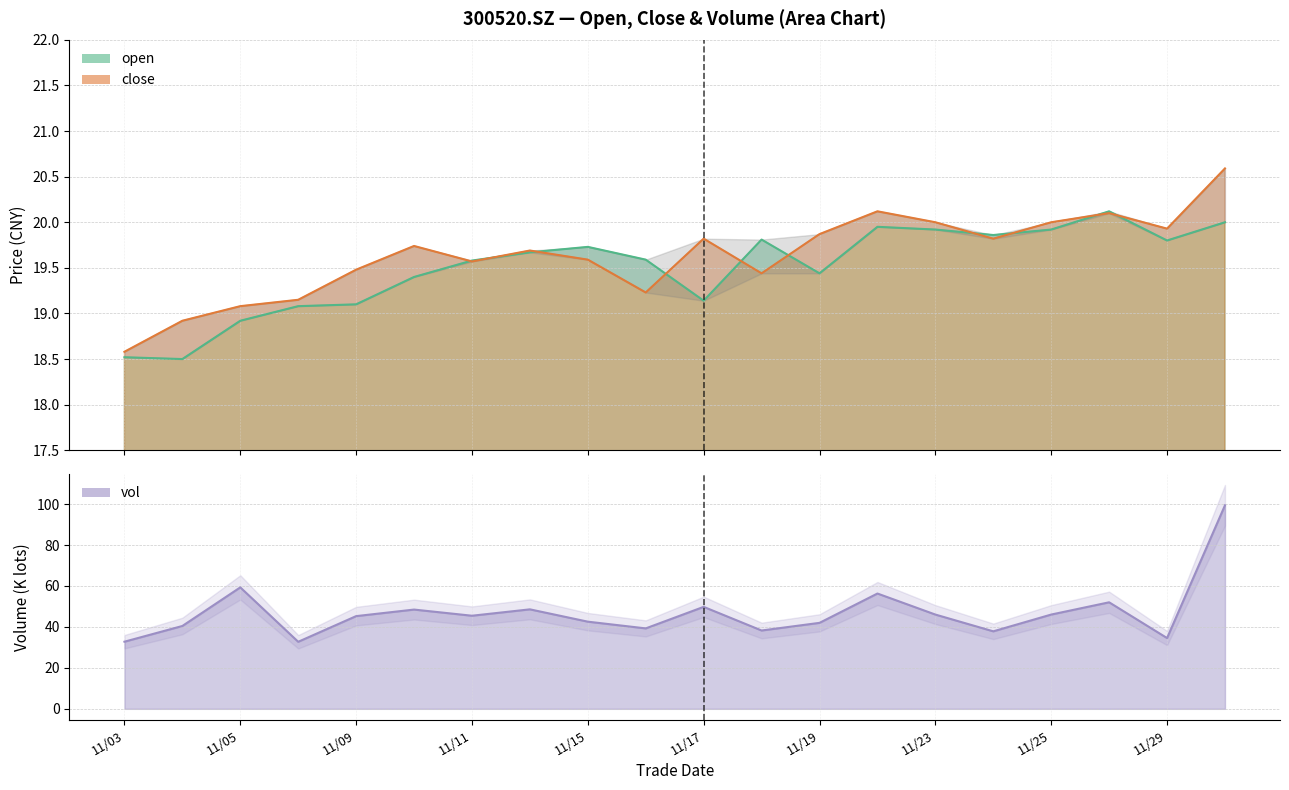

How many series are shown in this chart?

3